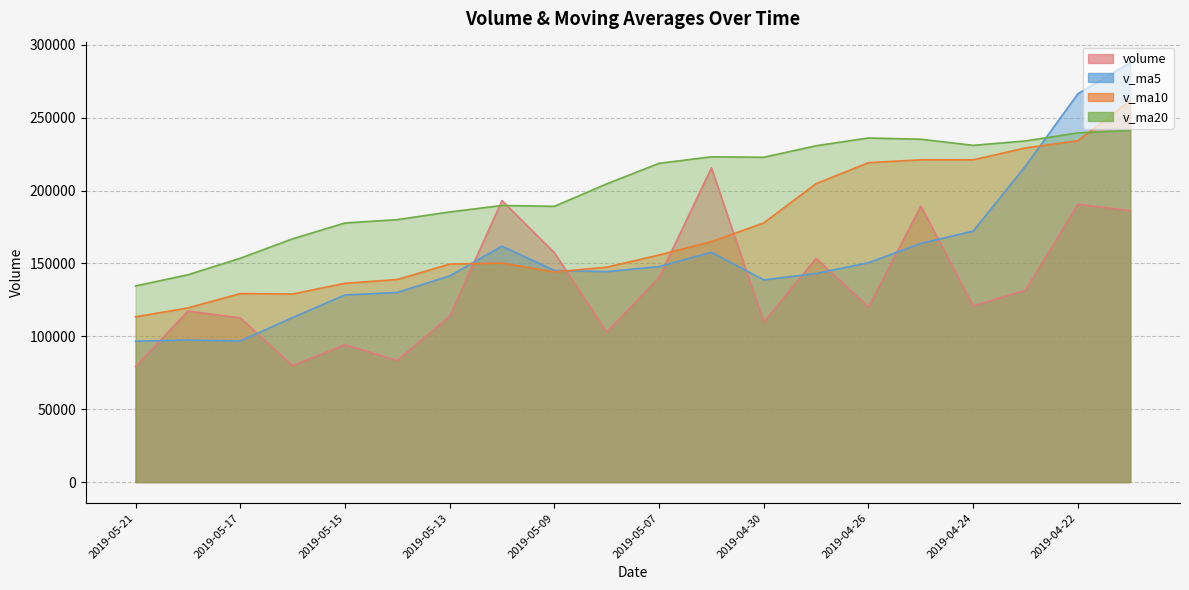

What is the label of the 8th point from the right?

2019-04-30